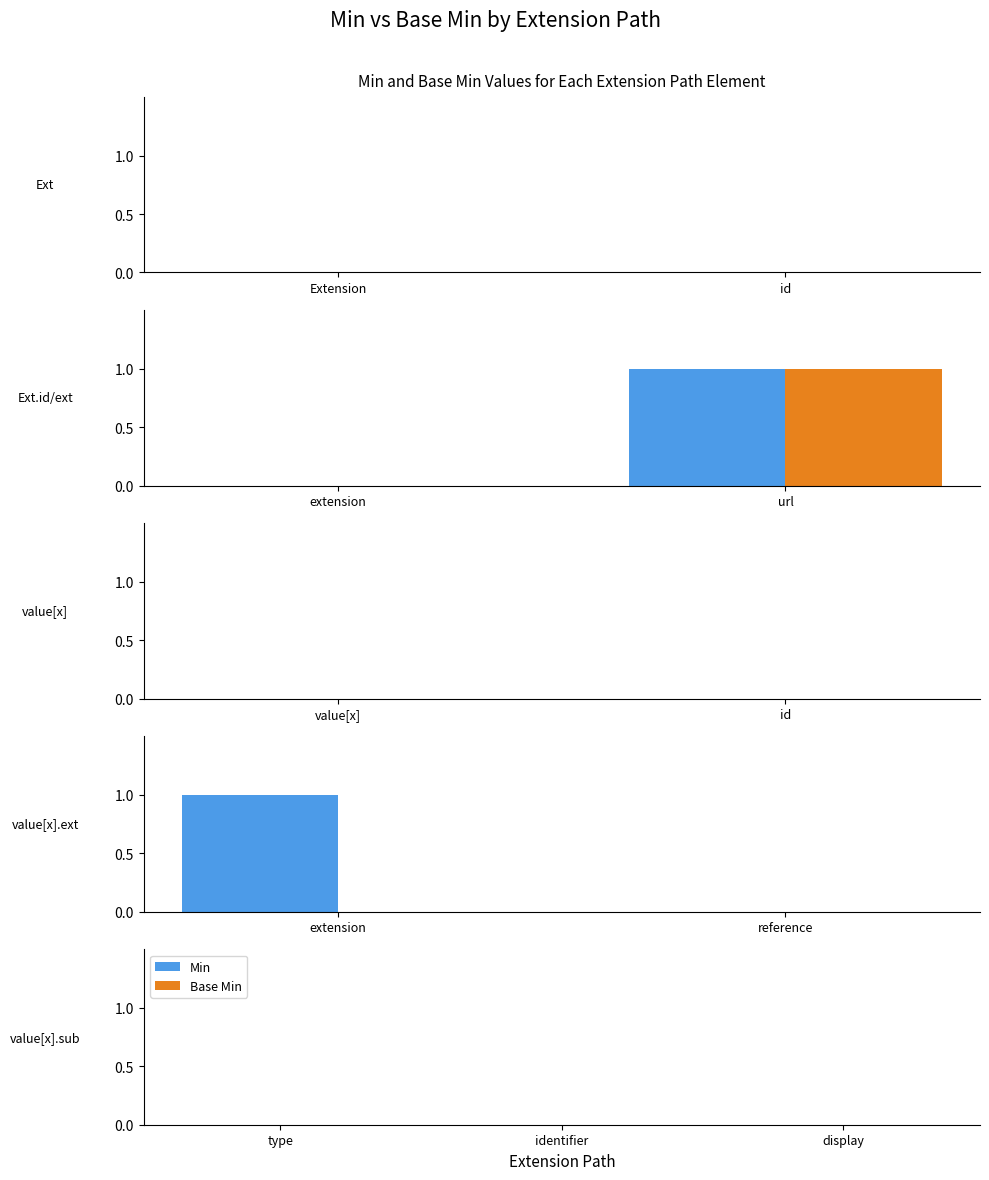

At which category is the sum across all series the highest?

Extension.url